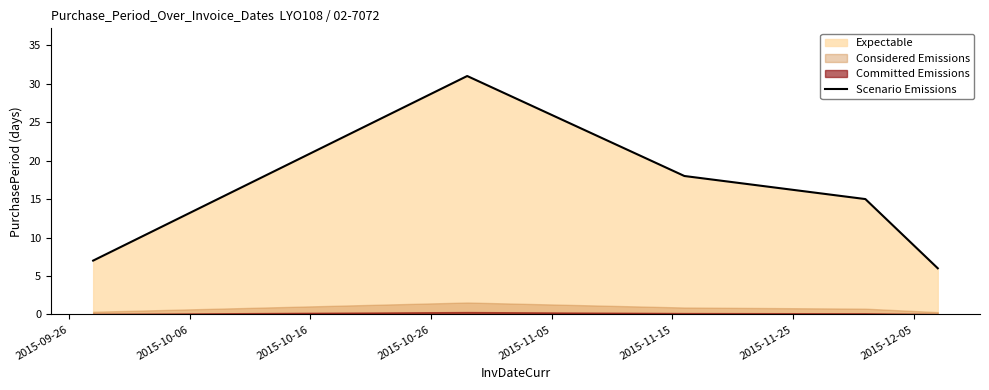

What is the highest value of the Scenario Emissions series?

31